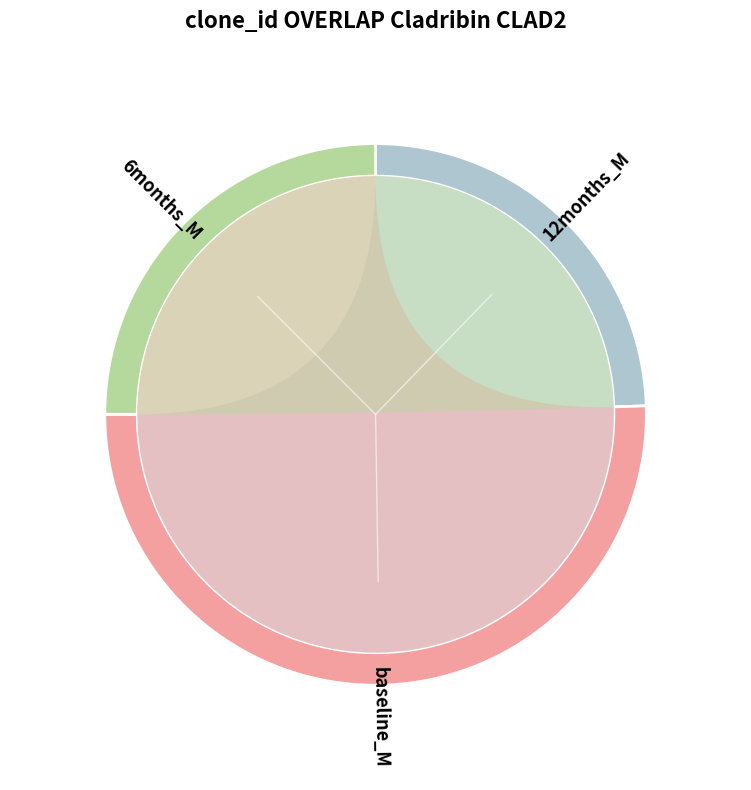

Is there any slice that represents more than half of the pie?

No